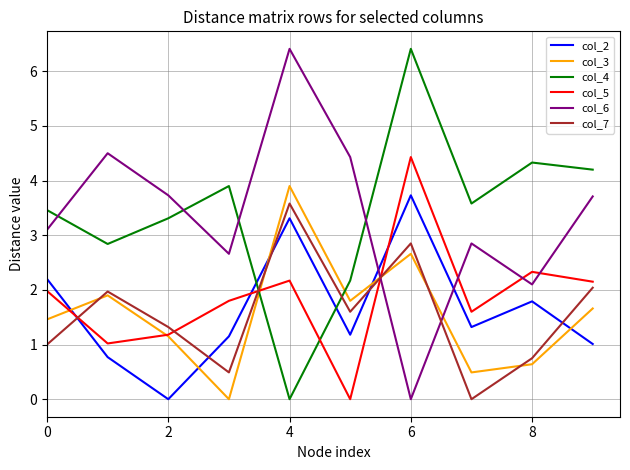

What is the average value of the col_5 series?

1.9